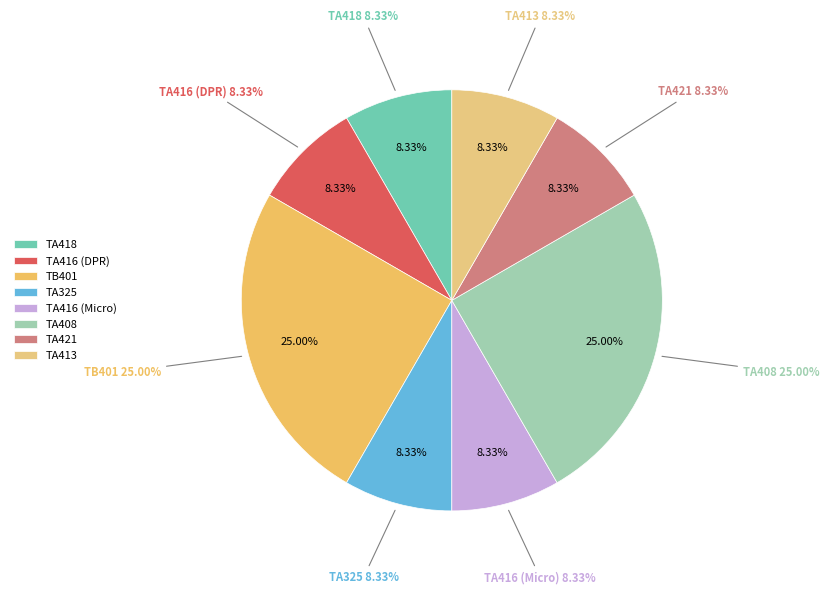

What is the smallest slice in the pie chart?

TA418